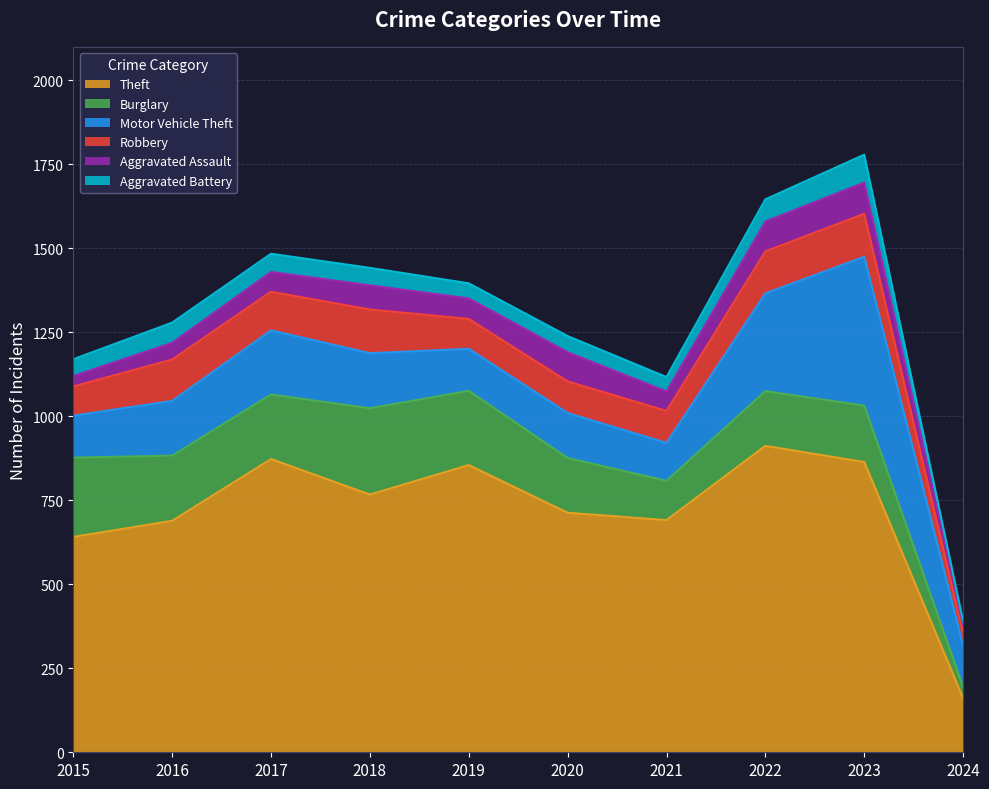

Reading left to right, extract all data points from this chart.

Theft: 2015=641	2016=689	2017=873	2018=767	2019=855	2020=713	2021=691	2022=912	2023=864	2024=161
Burglary: 2015=236	2016=194	2017=192	2018=257	2019=221	2020=163	2021=117	2022=163	2023=168	2024=33
Motor Vehicle Theft: 2015=125	2016=163	2017=191	2018=164	2019=125	2020=134	2021=113	2022=291	2023=443	2024=124
Robbery: 2015=87	2016=123	2017=115	2018=130	2019=89	2020=94	2021=95	2022=125	2023=128	2024=37
Aggravated Assault: 2015=31	2016=50	2017=59	2018=72	2019=61	2020=87	2021=58	2022=89	2023=93	2024=25
Aggravated Battery: 2015=50	2016=60	2017=54	2018=52	2019=45	2020=48	2021=43	2022=66	2023=83	2024=10